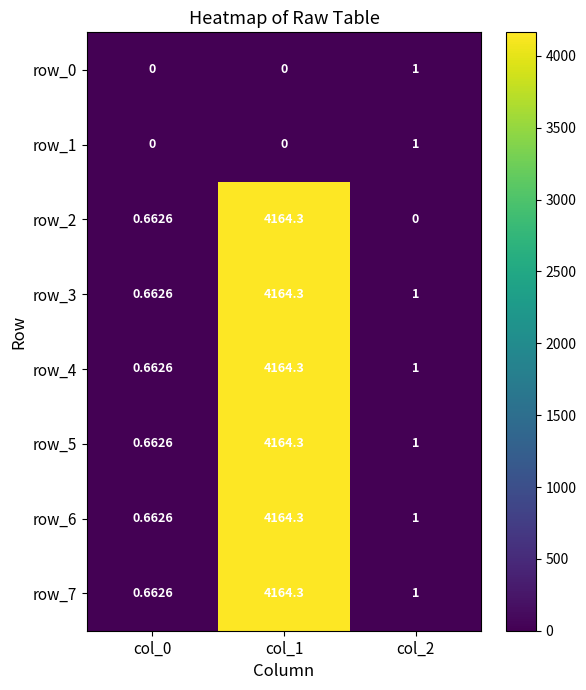

What is the average value of the row_6 series?

1388.7